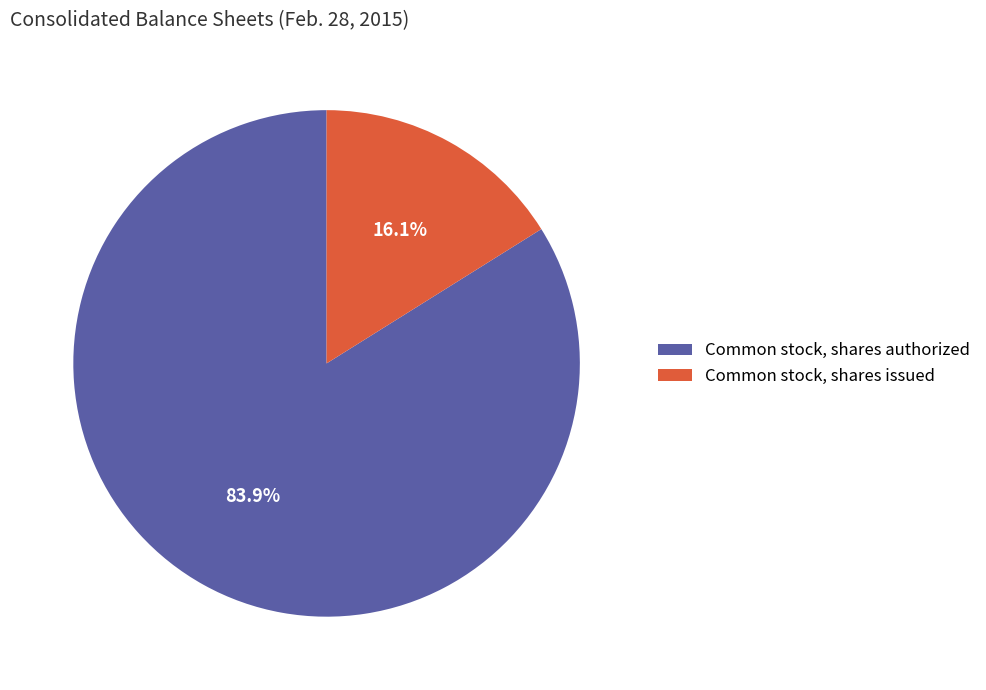

Which has a higher value, Common stock, shares authorized or Common stock, shares issued?

Common stock, shares authorized